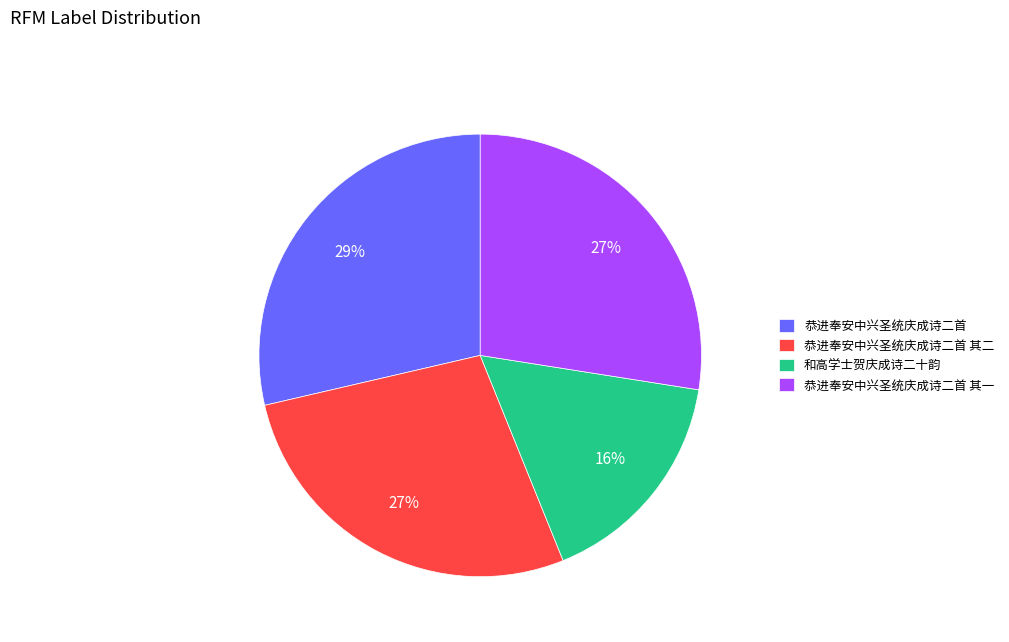

To the nearest percent, what is the average slice percentage?

25%